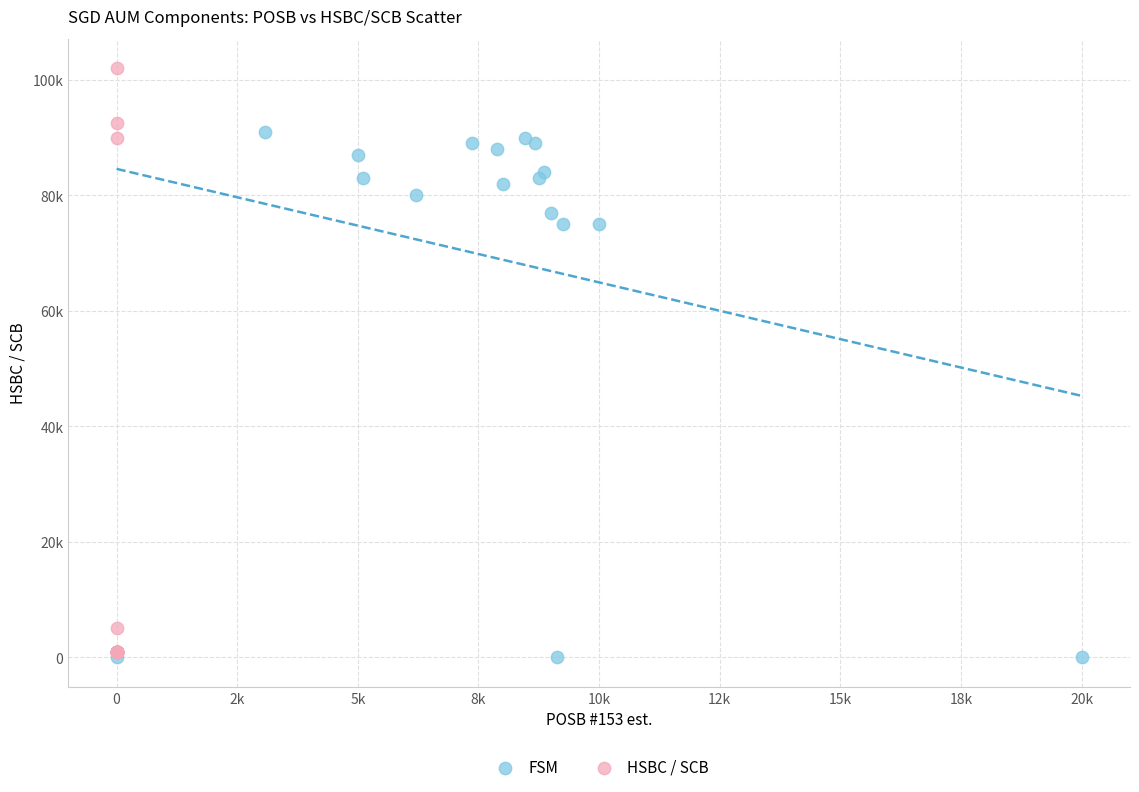

Which series reaches the maximum Y coordinate?

HSBC / SCB